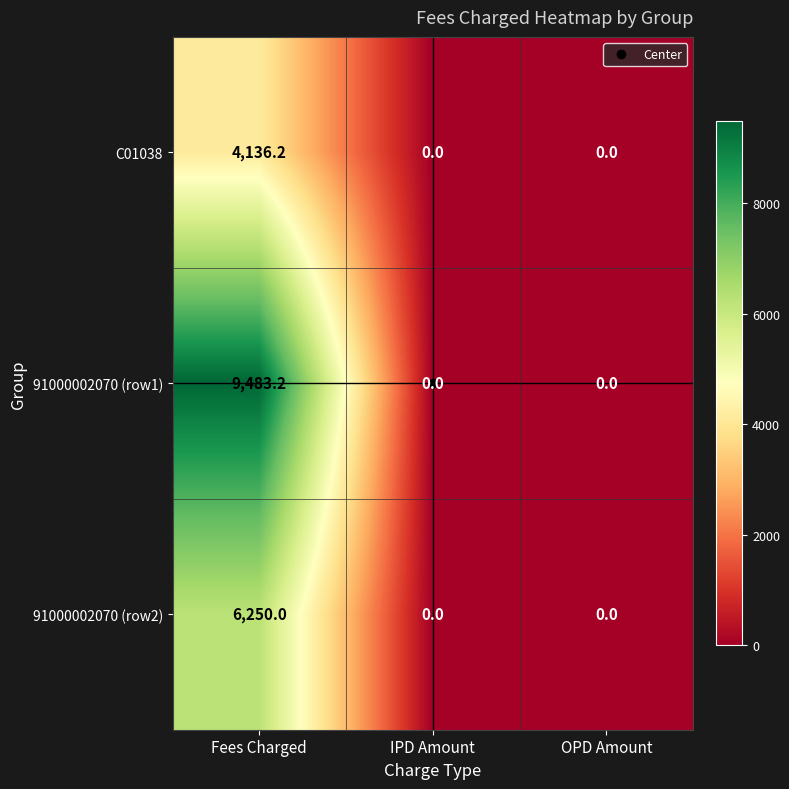

Which category has the highest value in the C01038 series?

Fees Charged